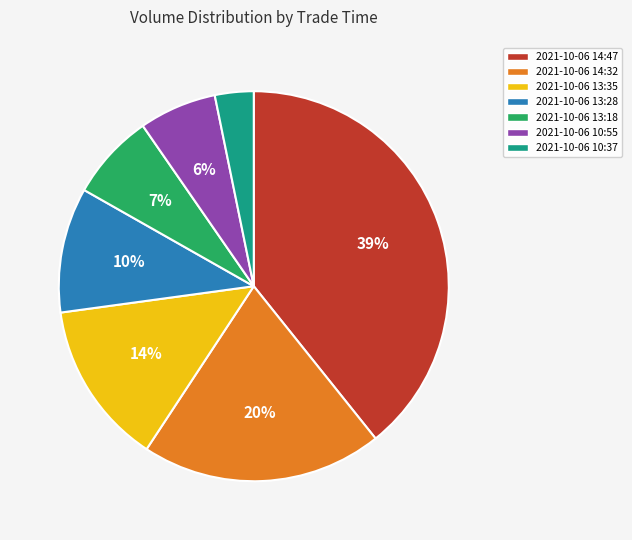

To the nearest percent, what is the difference between the 2021-10-06 13:28 and 2021-10-06 10:55 slice percentages?

4%